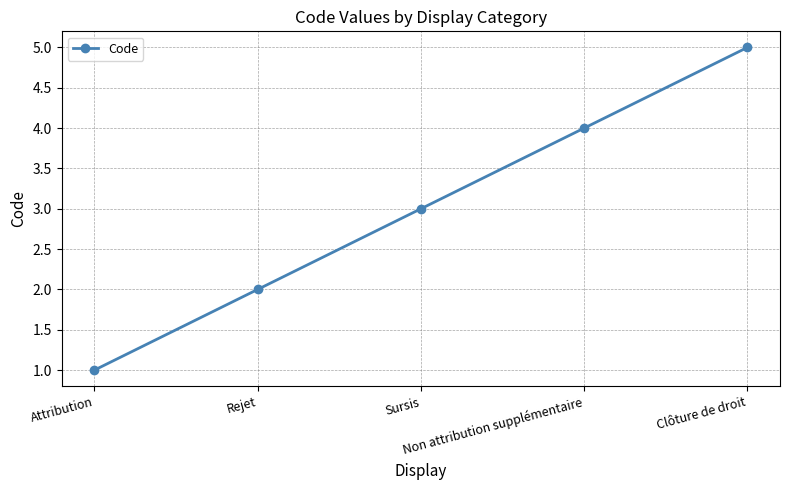

Does the chart have visible grid lines?

Yes